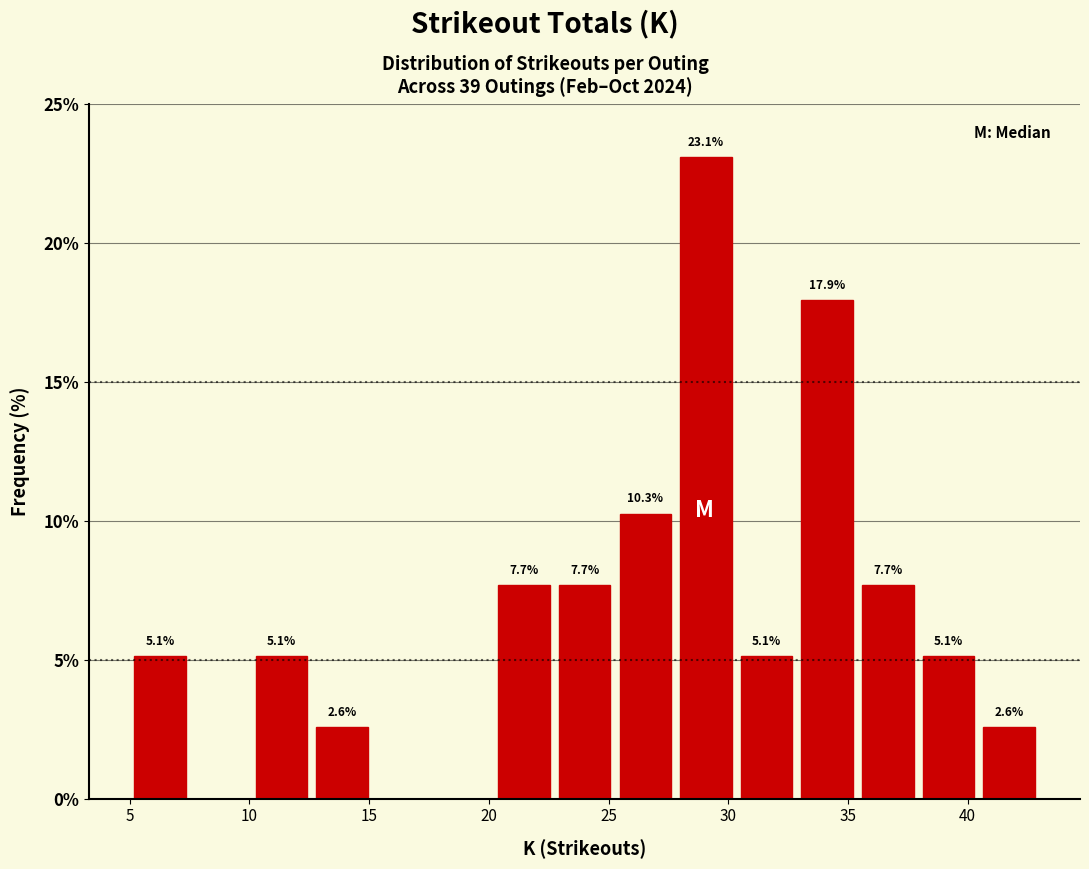

Which range on the x-axis has the tallest bar?

28.0 to 30.5